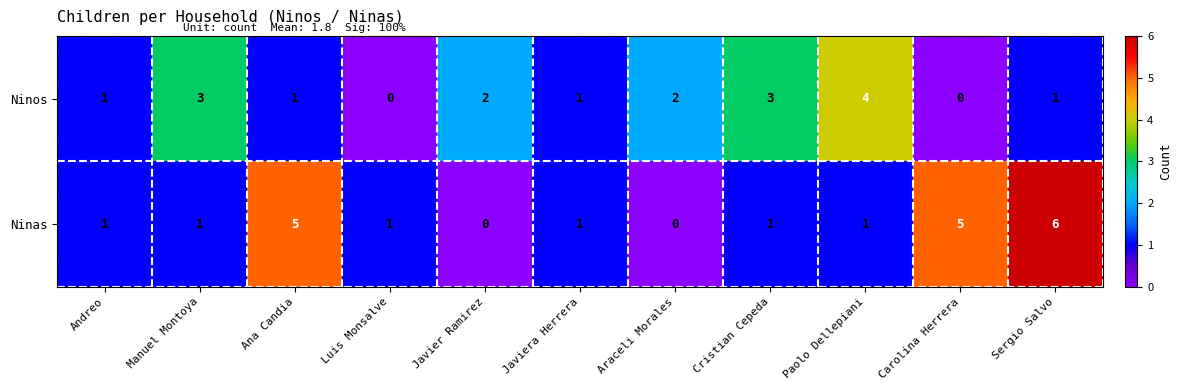

Count the number of categories in the chart.

11